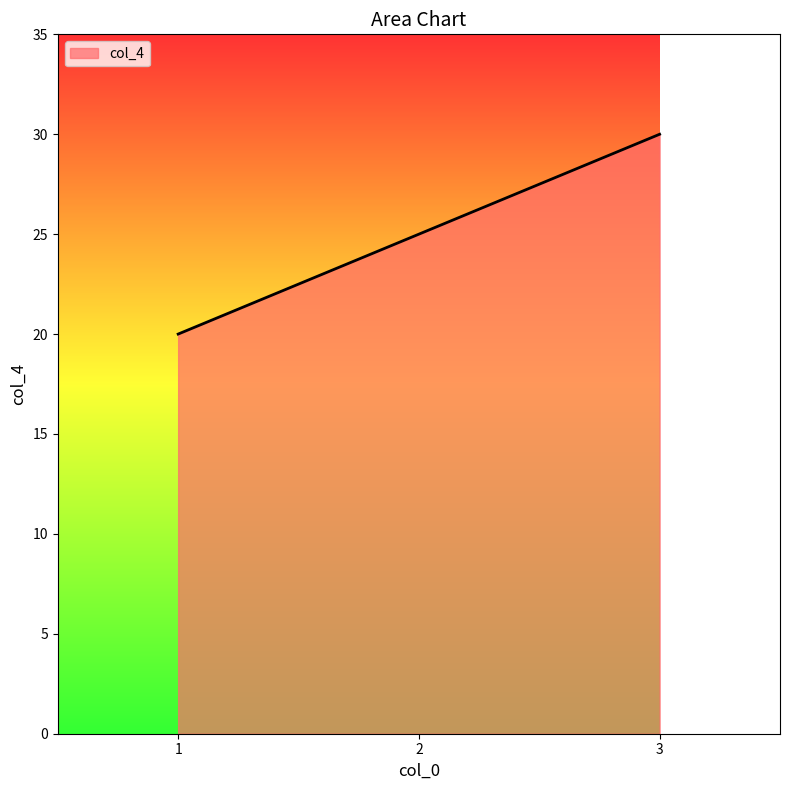

Rank the categories by value from highest to lowest.

3, 2, 1